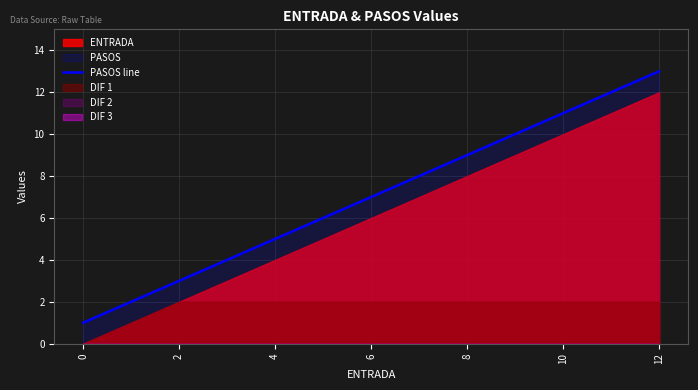

What is the value of the 7th point from the left?

13